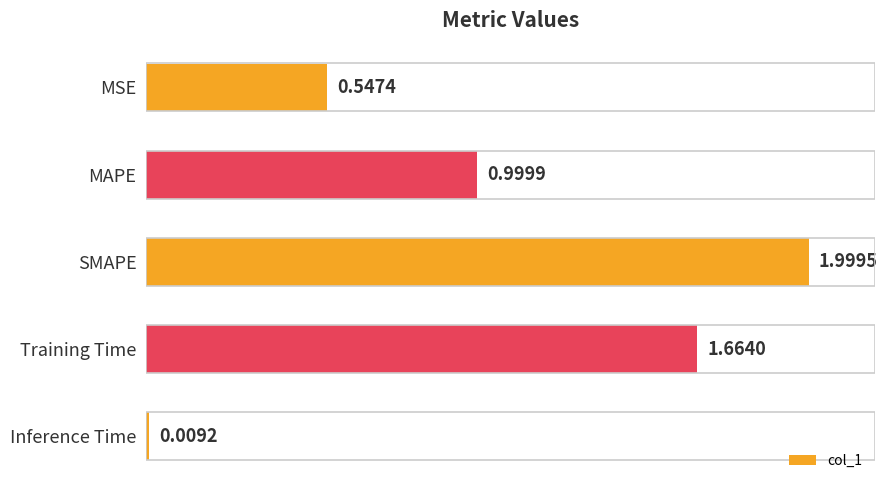

At which category does the chart reach its minimum across all series?

Inference Time